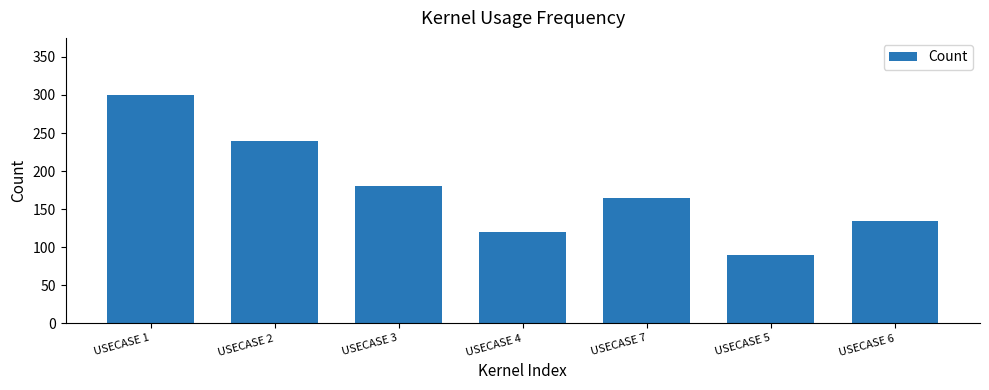

The chart shows a value of 180 at USECASE 3. True or false?

True